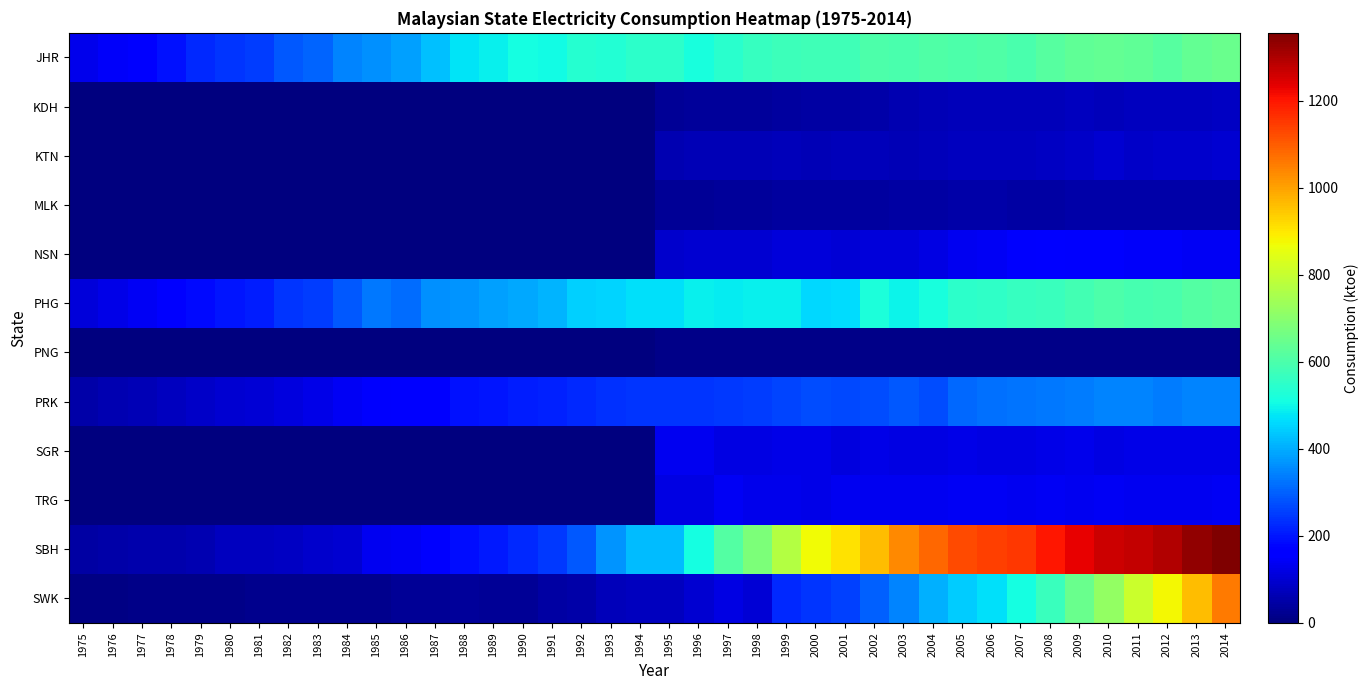

Between 1992 and 1999, which series saw the biggest shift?

SBH